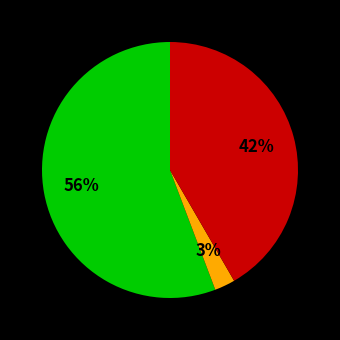

To the nearest percent, what is the average slice percentage?

33%